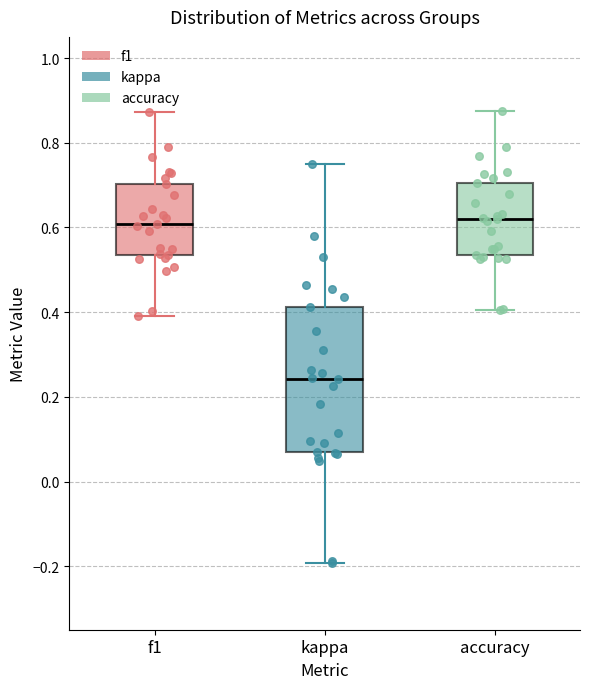

Comparing the boxes themselves (not the whiskers), which one is the tallest?

kappa